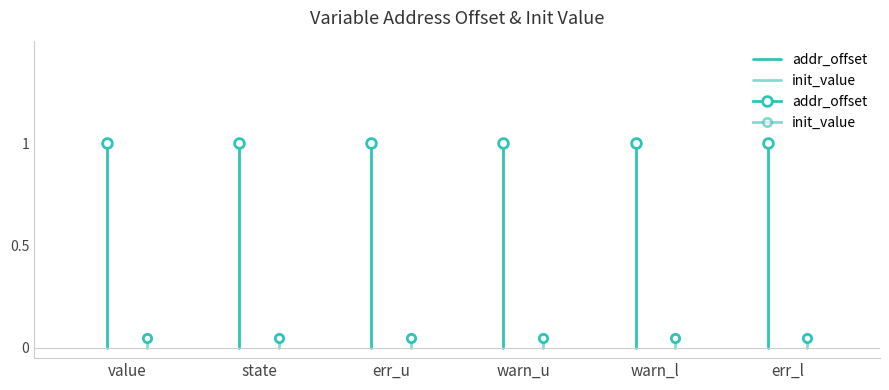

Between state and value, which is larger?

state